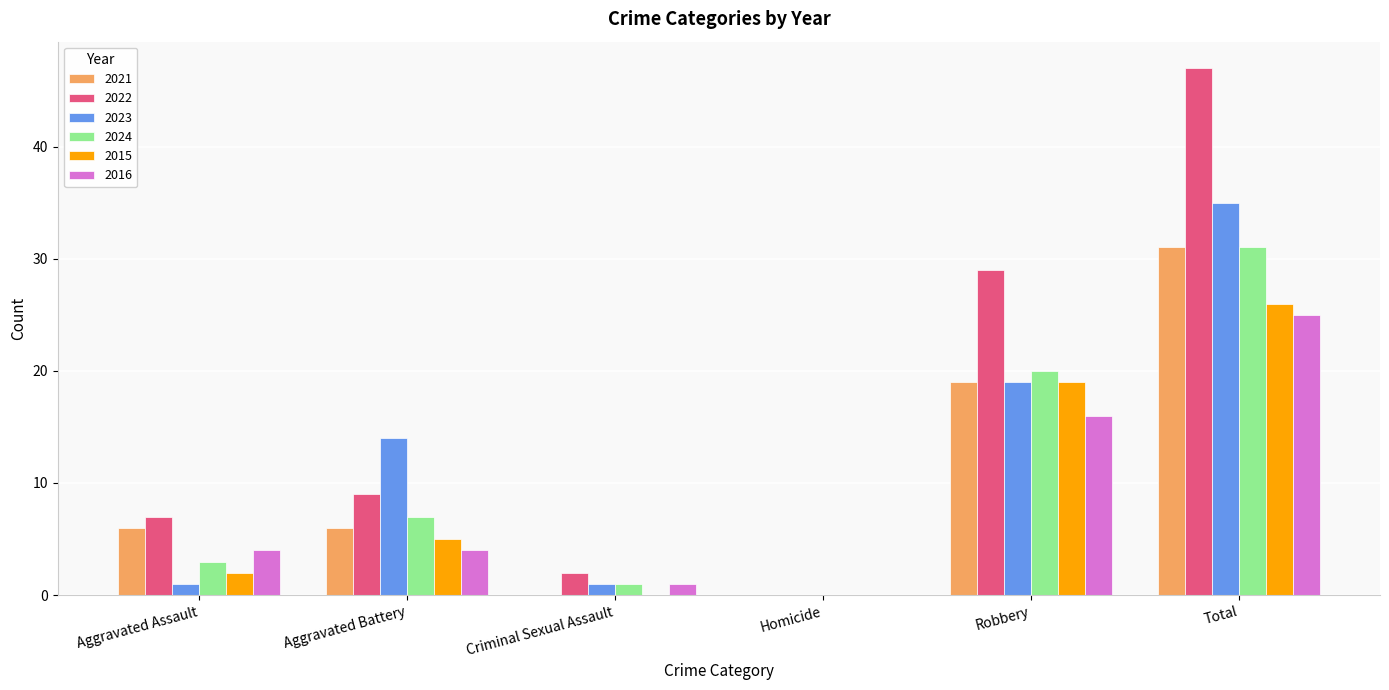

How many data points does each series have?

6